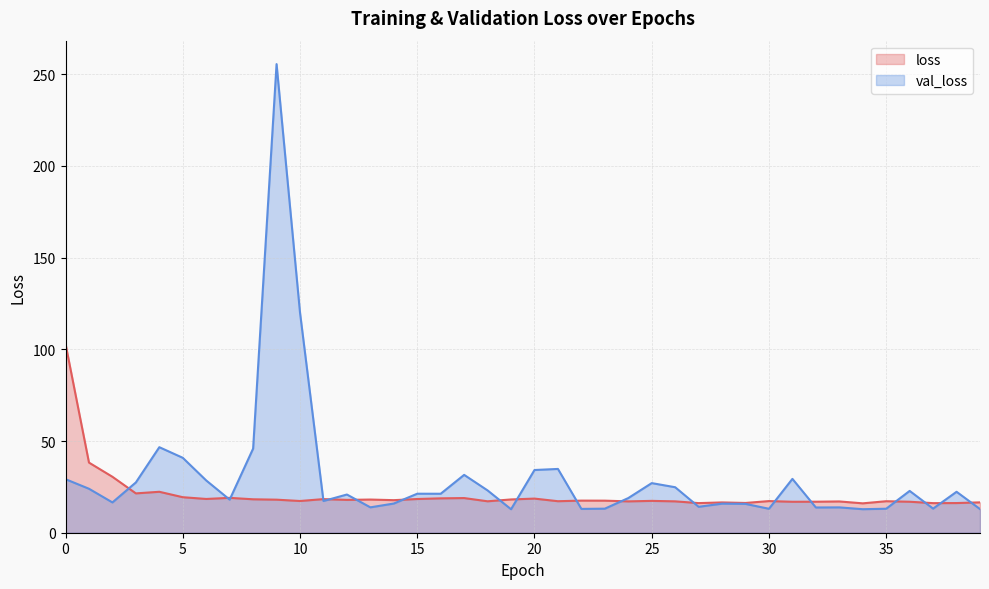

List the labels in order of val_loss value, largest first.

9, 10, 4, 8, 5, 21, 20, 17, 31, 0, 6, 3, 25, 26, 1, 18, 36, 38, 15, 16, 12, 24, 7, 11, 2, 14, 28, 29, 27, 13, 33, 32, 37, 23, 35, 30, 22, 39, 34, 19